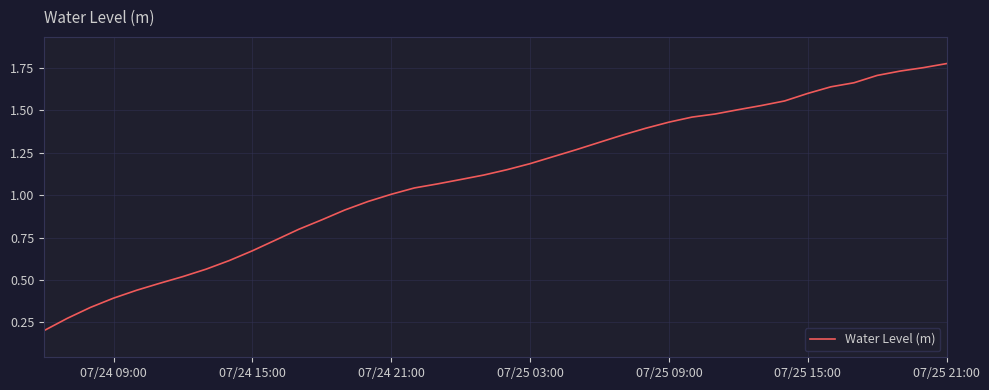

Is this an area chart (filled region under the line)?

No